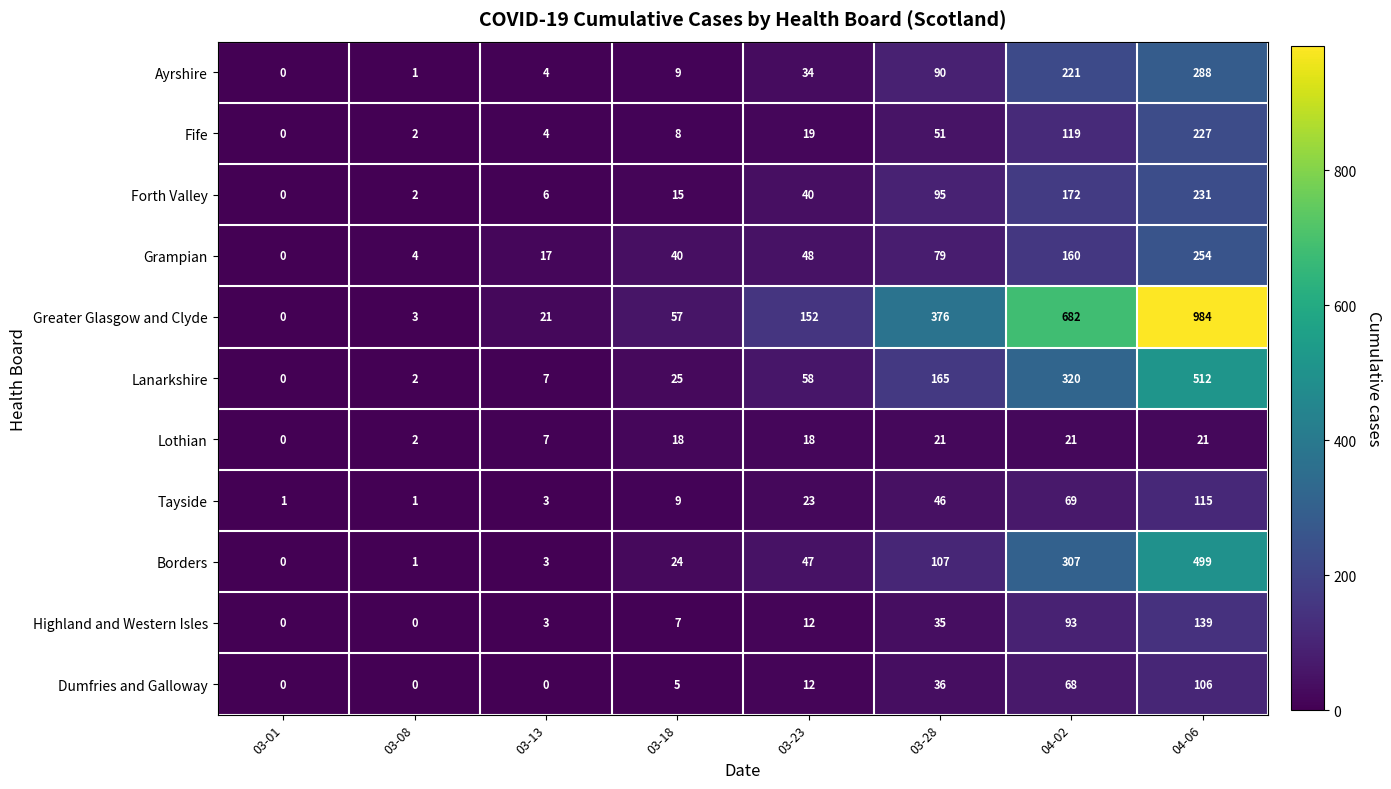

How many Lothian values are between 7 and 21?

6